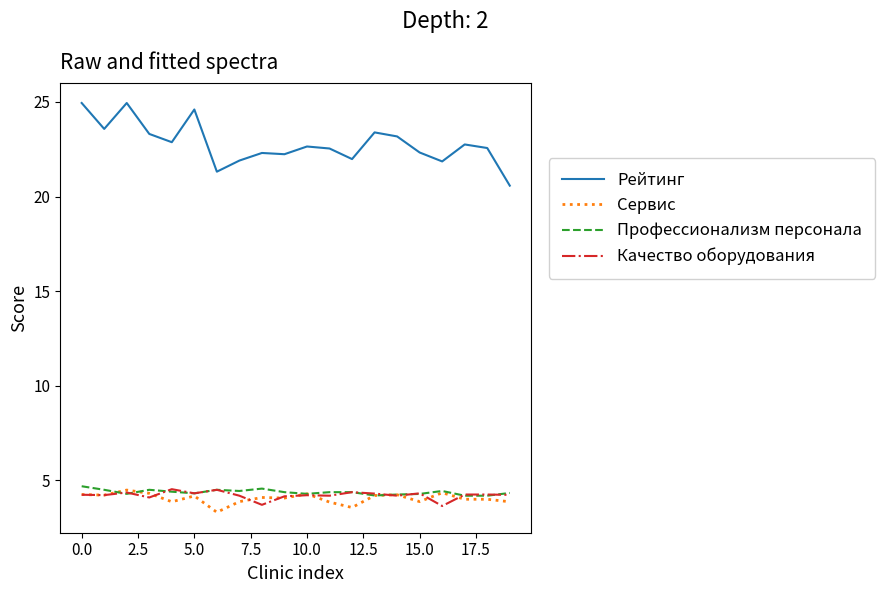

Which series has the largest total across all categories?

Рейтинг